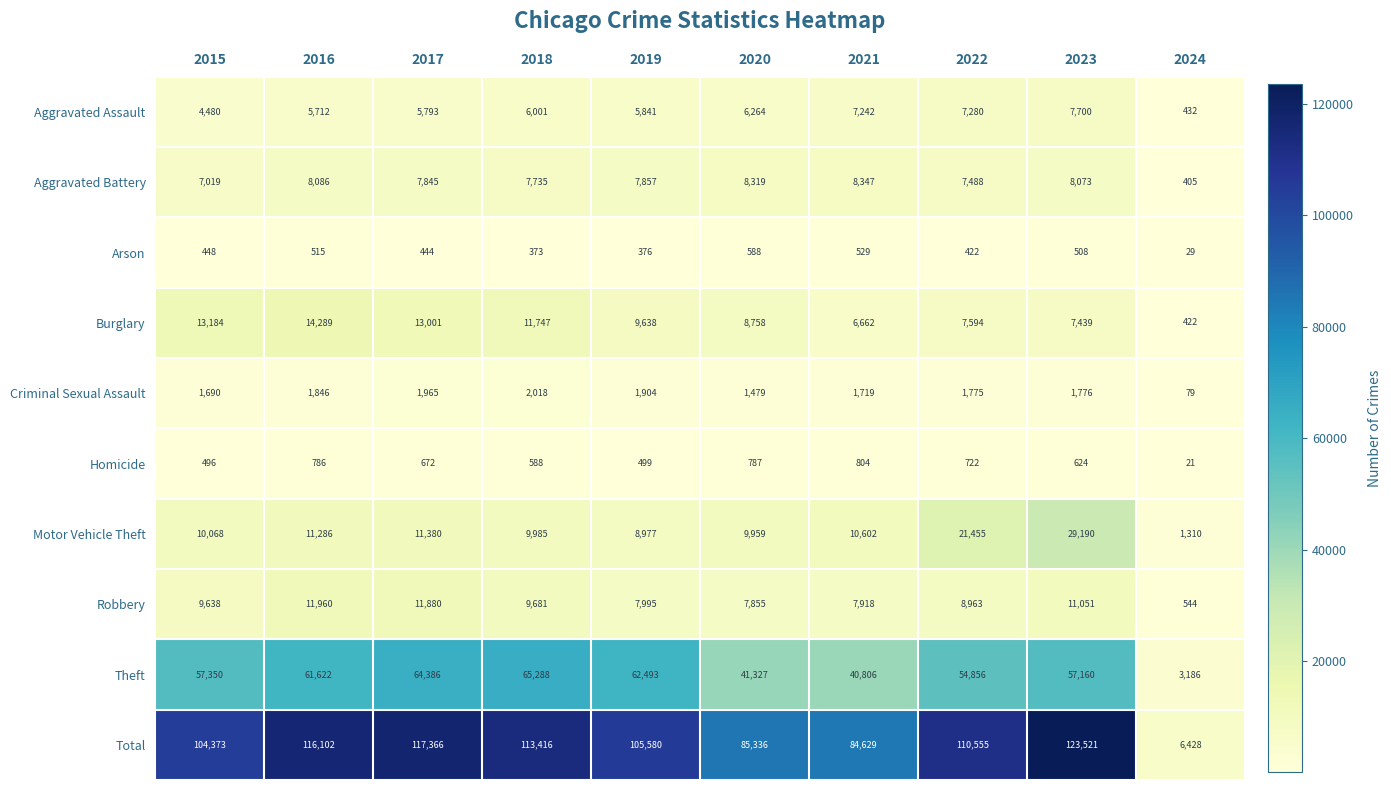

At 2018, list the series in order from smallest to largest.

Arson, Homicide, Criminal Sexual Assault, Aggravated Assault, Aggravated Battery, Robbery, Motor Vehicle Theft, Burglary, Theft, Total